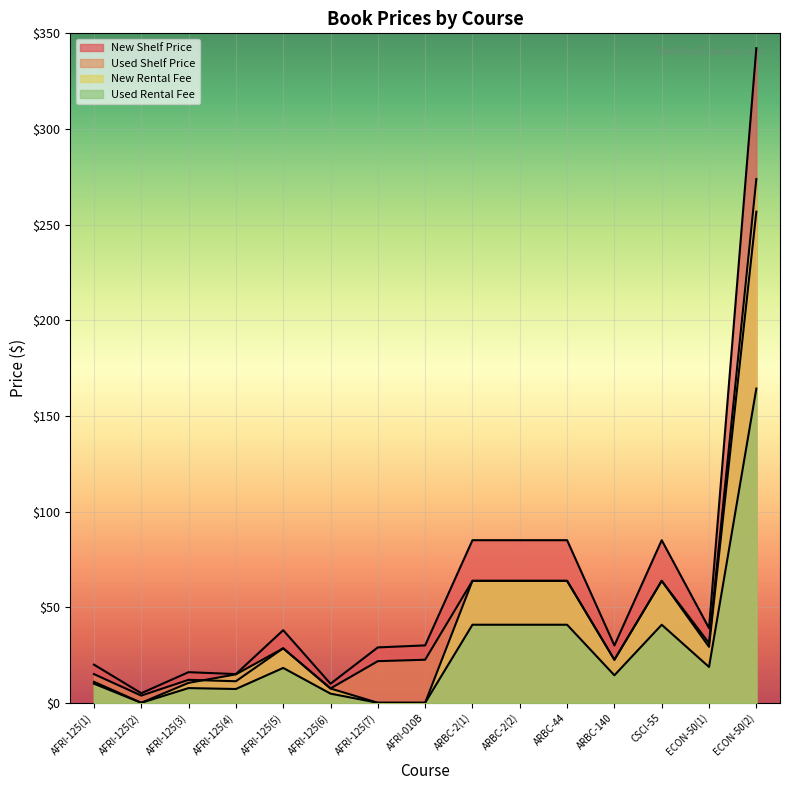

What are all the series names shown in the legend?

New Shelf Price, Used Shelf Price, New Rental Fee, Used Rental Fee